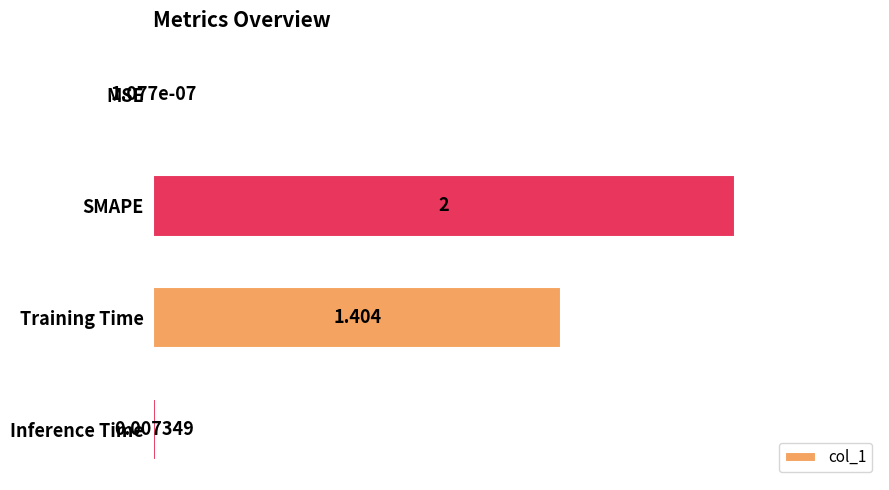

What is the average value?

0.9